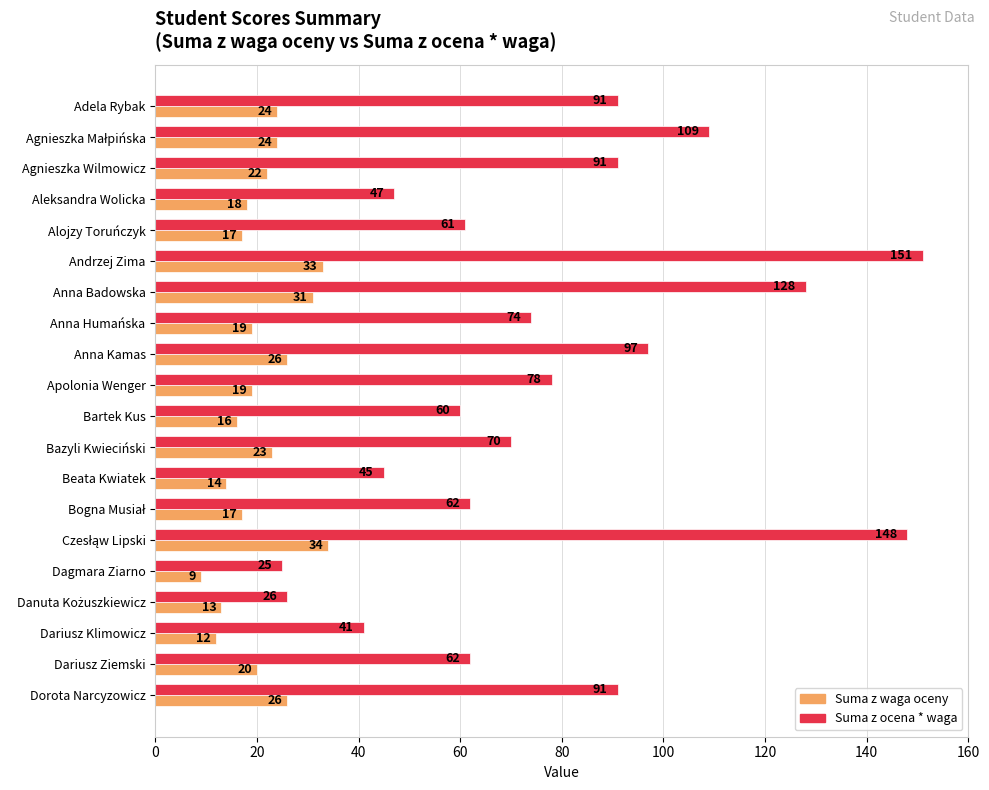

At Dagmara Ziarno, list the series in order from largest to smallest.

Suma z ocena * waga, Suma z waga oceny